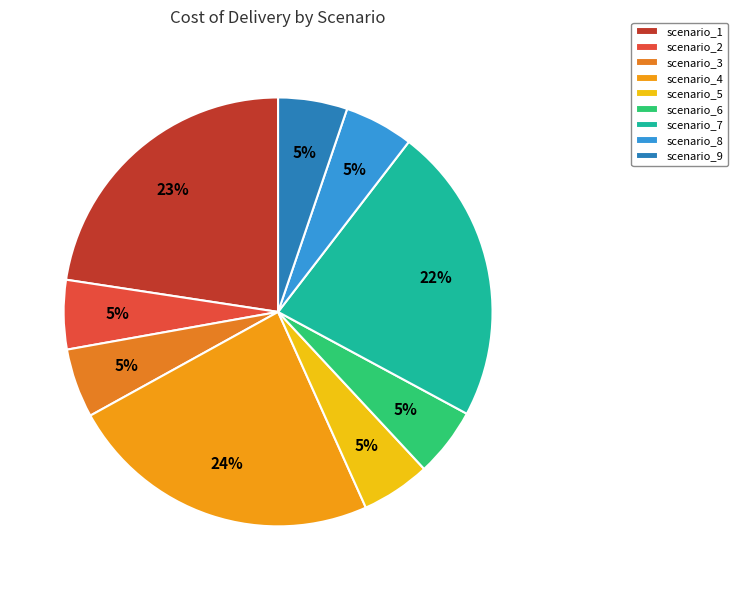

Between scenario_1 and scenario_3, which is larger?

scenario_1